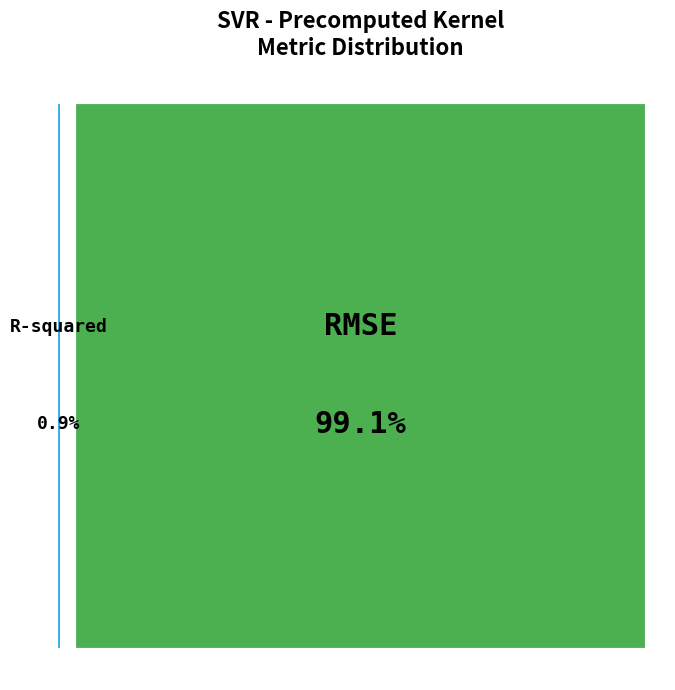

To the nearest percent, what percentage of the pie is R-squared?

1%